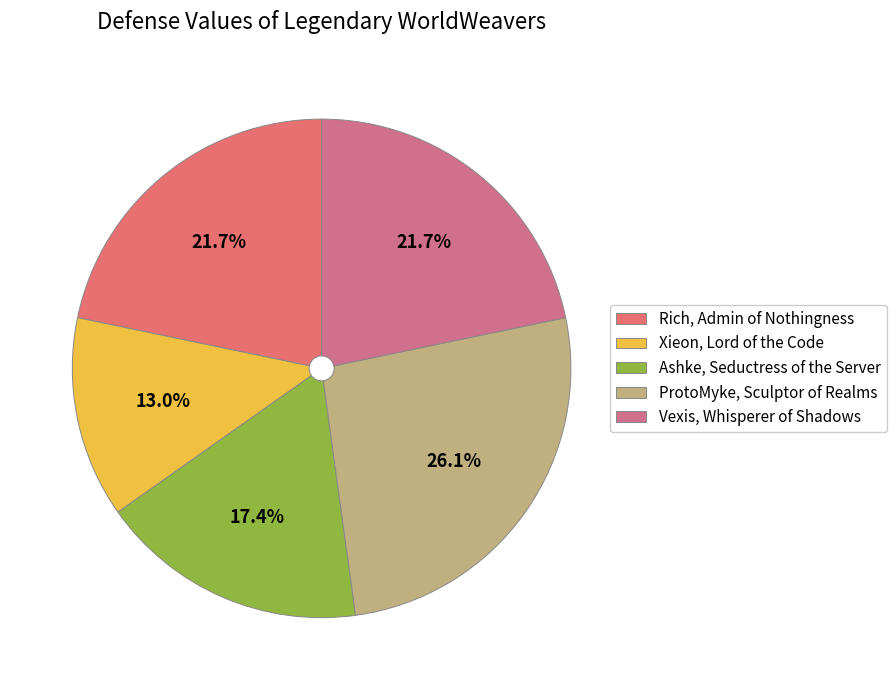

To the nearest percent, what is the difference between the largest and smallest slice percentages?

13%